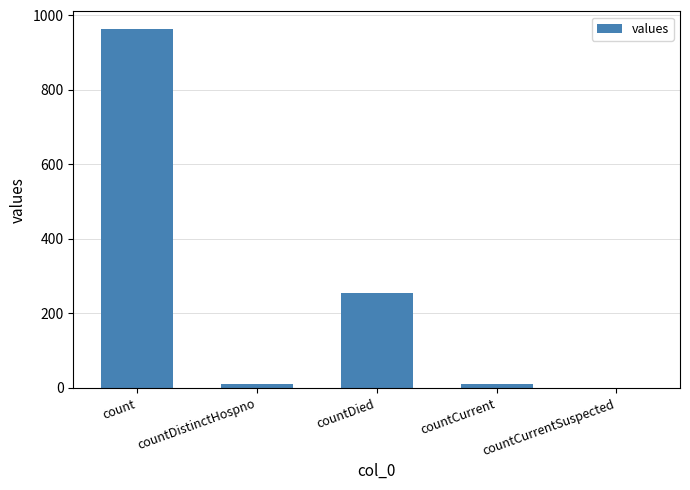

What is the sum of all values?

1236